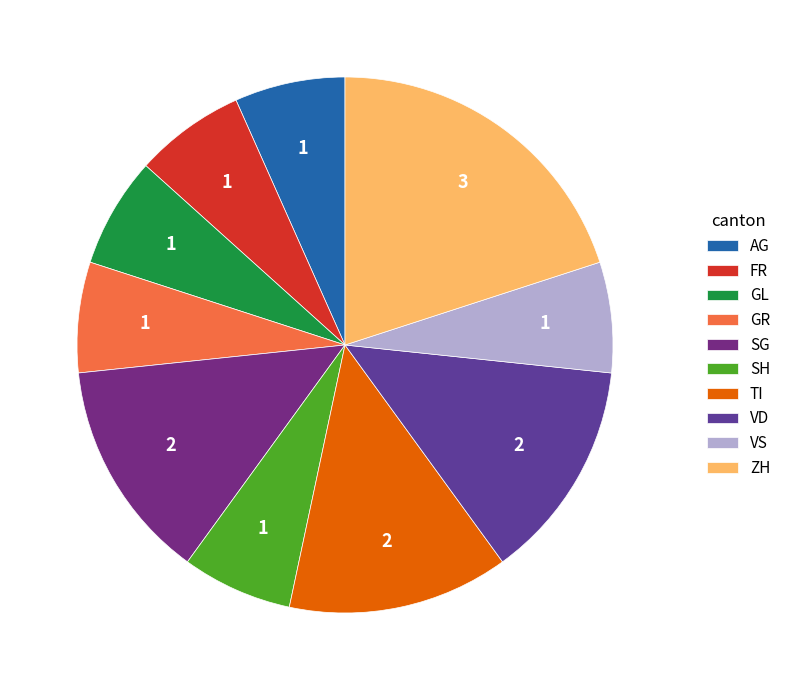

Which slice is the largest?

ZH